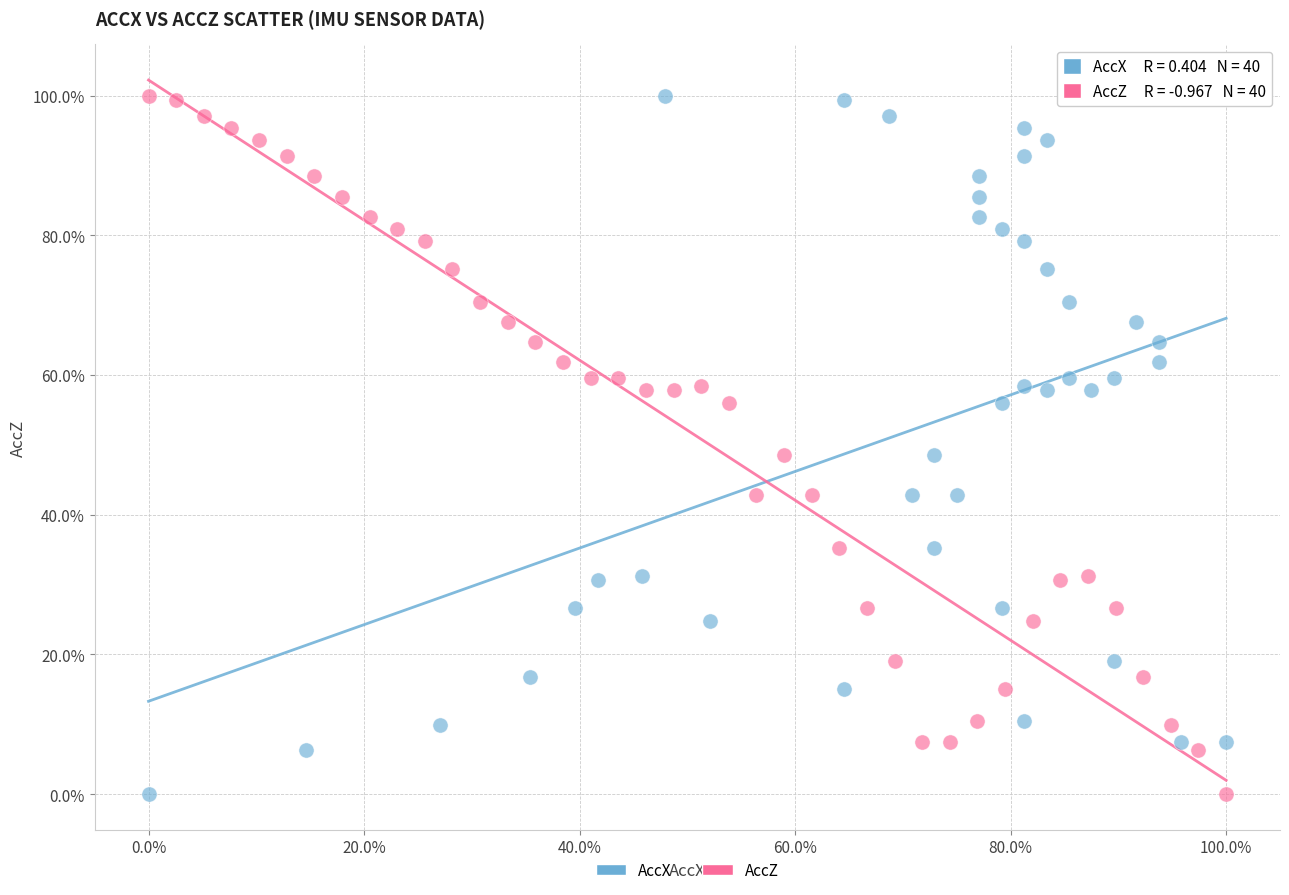

What are all the series names shown in the legend?

AccX, AccZ